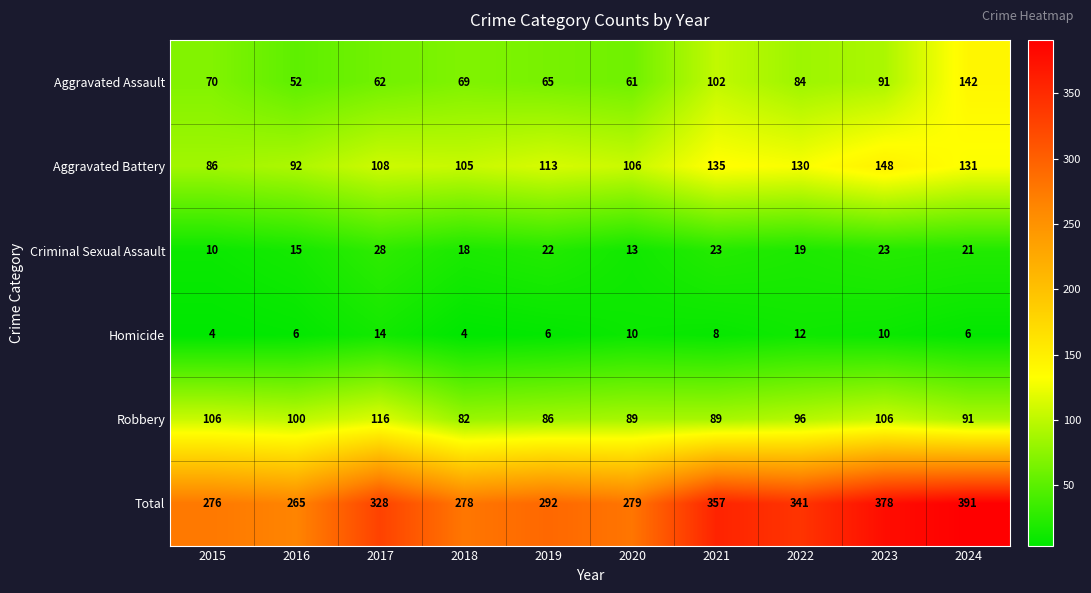

At which label does Robbery first exceed 96?

2015